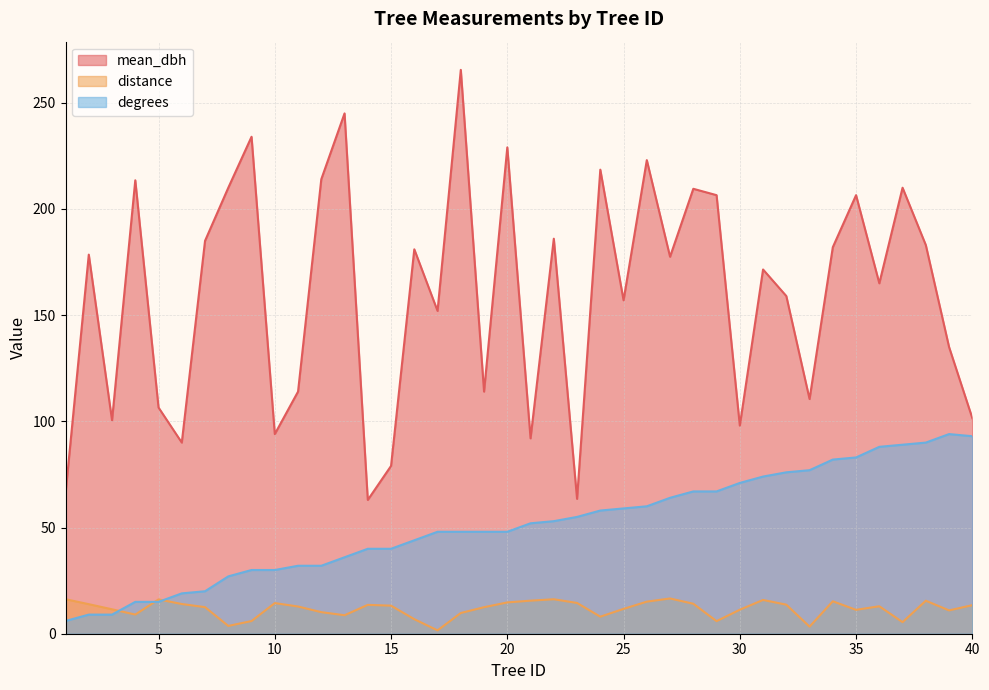

Which has a higher value, 30 or 4?

4